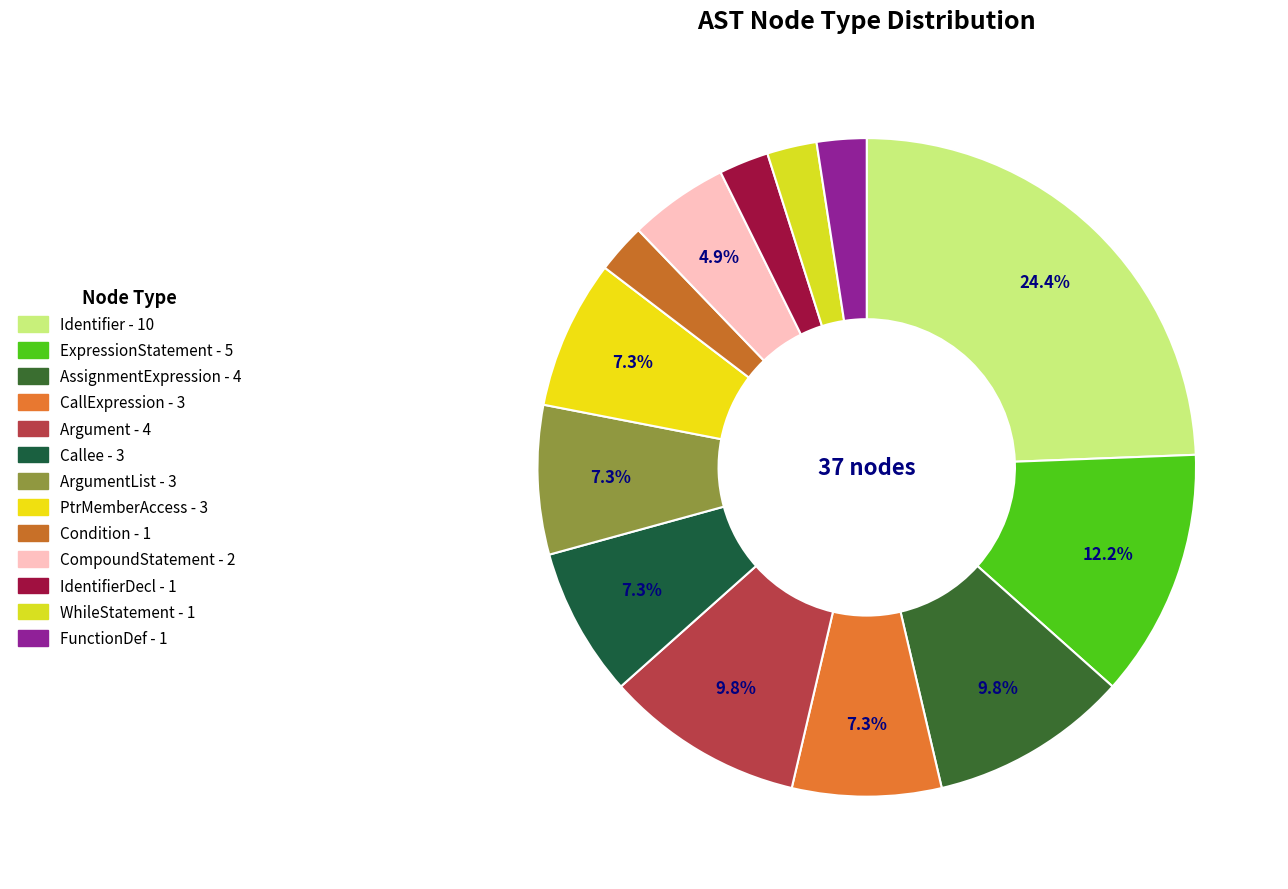

Count the number of slices in the pie.

13